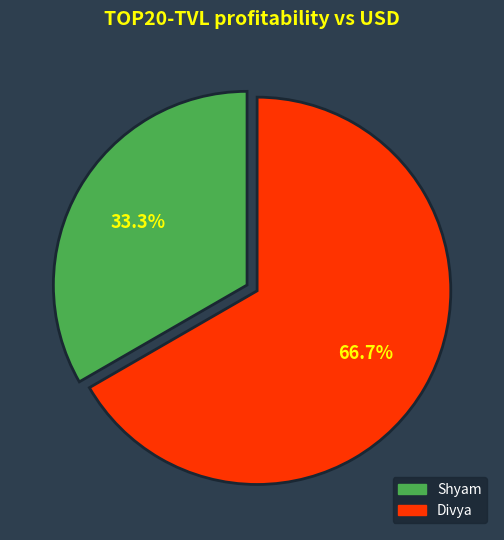

How many slices are in this pie chart?

2